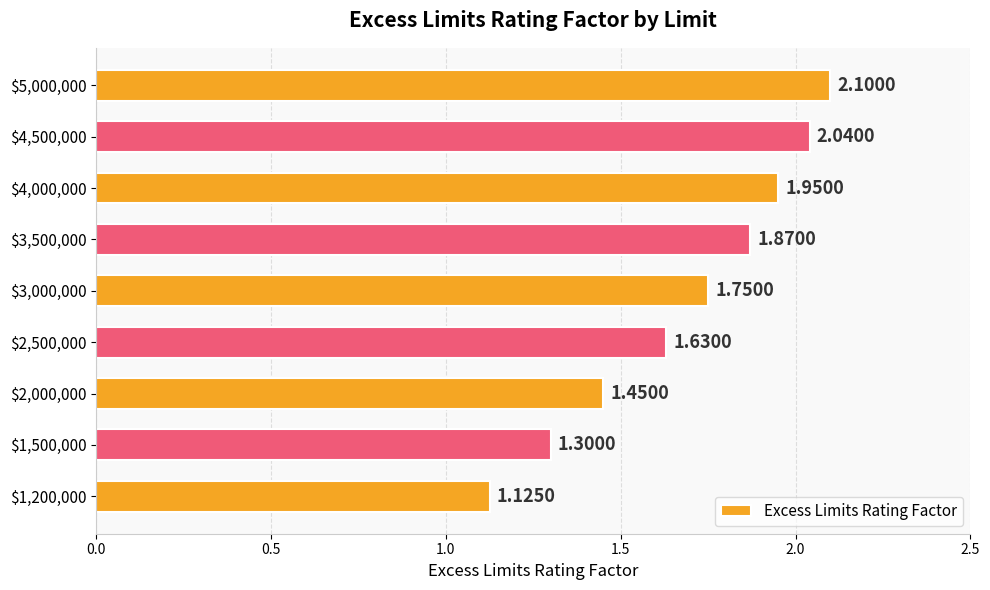

Count the number of categories in the chart.

9